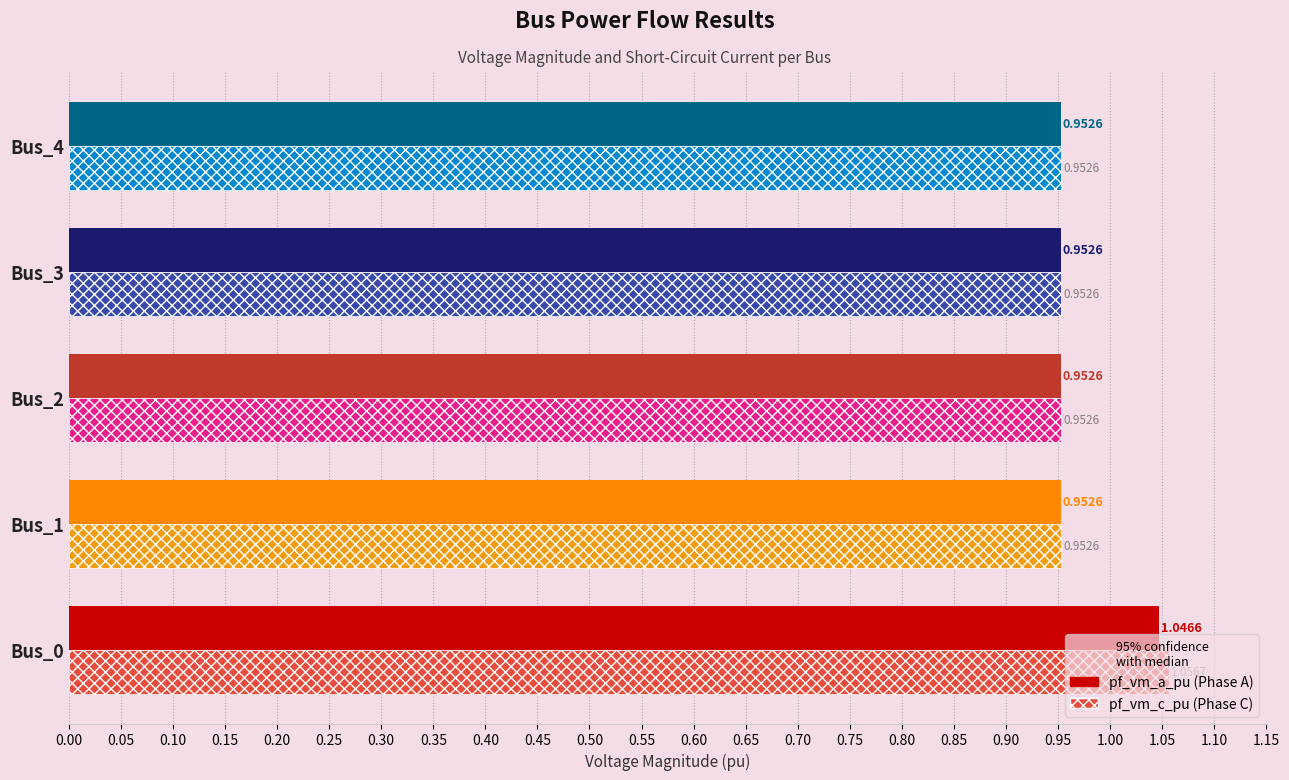

What is the total value across all series at Bus_4?

1.9